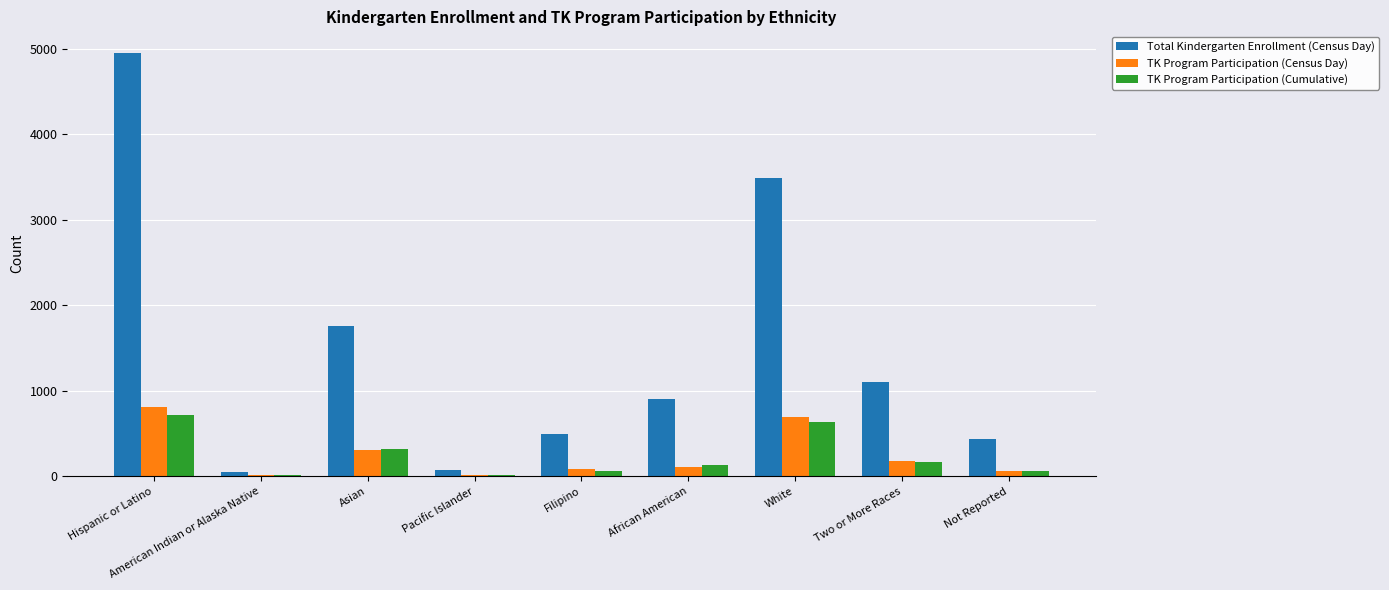

The TK Program Participation (Census Day) series shows 108 at African American. True or false?

True